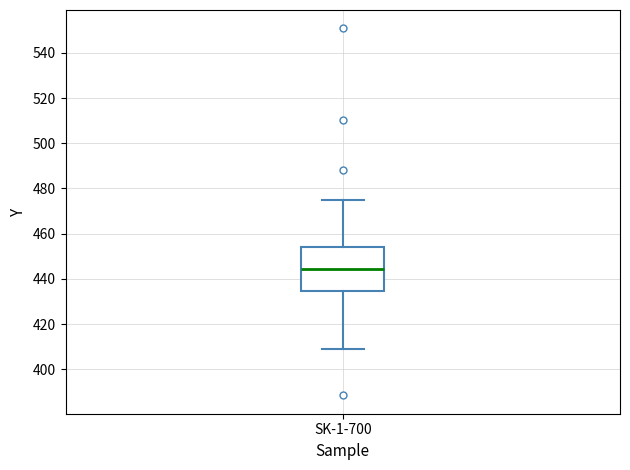

Transcribe this box plot: give where the median line is, the range the box spans, and where the two whiskers end, as read against the y-axis. The values are not printed on the chart, so give them approximately, as read against the axis.

median 444, box 434 to 454, whiskers 408 to 476